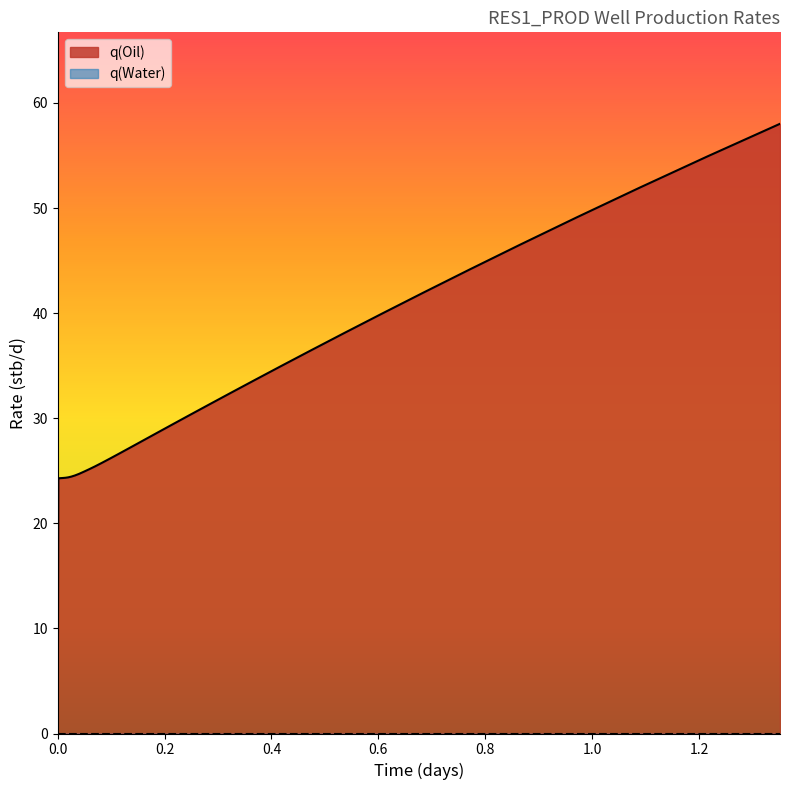

Reading left to right, what are all the values shown in this chart?

0=0.0	0.001=24.3	0.00224163=24.3	0.0037702=24.3	0.00565037=24.3	0.00797815=24.3	0.0108996=24.3	0.0146405=24.3	0.0193961=24.4	0.0253559=24.4	0.0322658=24.6	0.0399982=24.7	0.0485877=24.9	0.0585038=25.1	0.0697502=25.4	0.0826857=25.8	0.0982454=26.2	0.115812=26.7	0.136449=27.2	0.159449=27.9	0.185323=28.6	0.213785=29.4	0.245963=30.3	0.282464=31.3	0.322916=32.4	0.368538=33.6	0.419205=35.0	0.475204=36.5	0.536886=38.1	0.606976=40.0	0.685407=42.0	0.771=44.2	0.865576=46.5	0.971393=49.1	1.08841=51.9	1.21584=54.9	1.35171=58.0